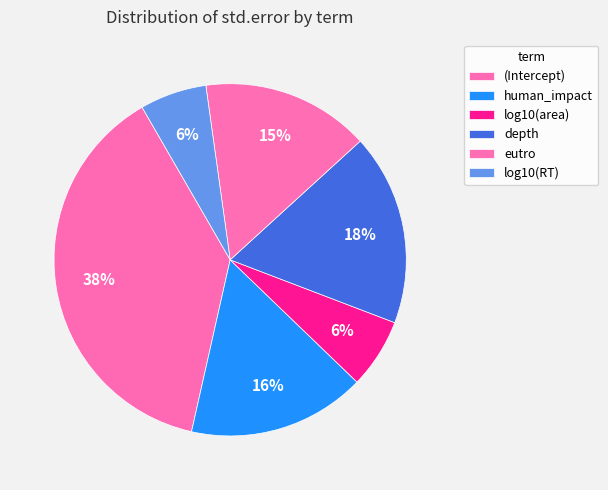

To the nearest percent, what portion does depth represent?

18%